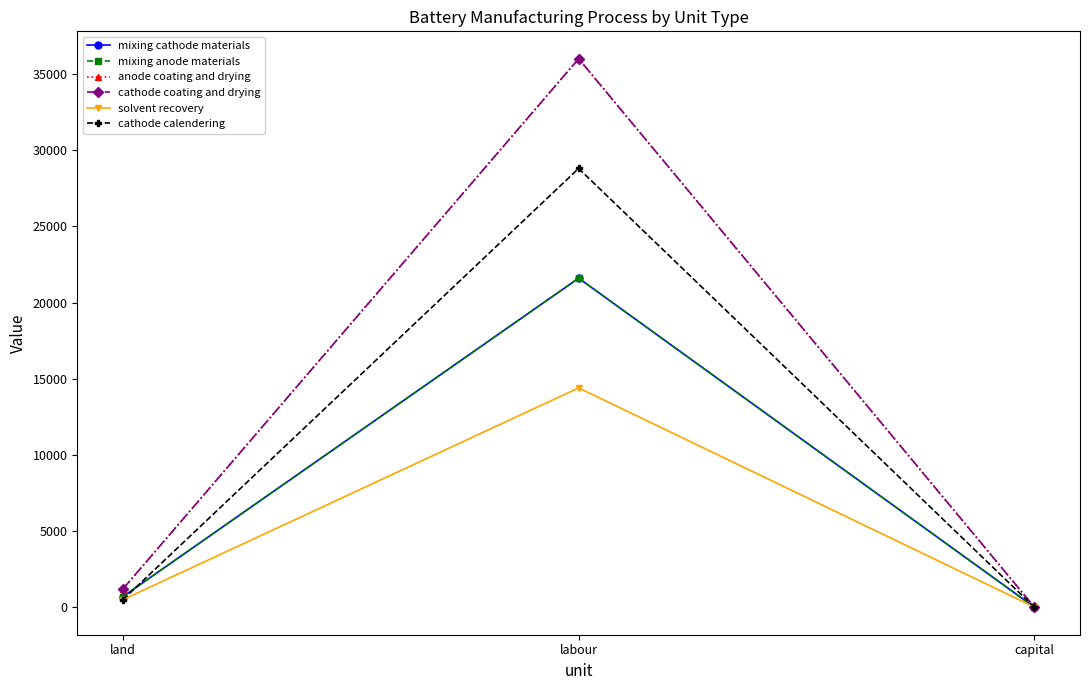

Does the chart have visible grid lines?

No